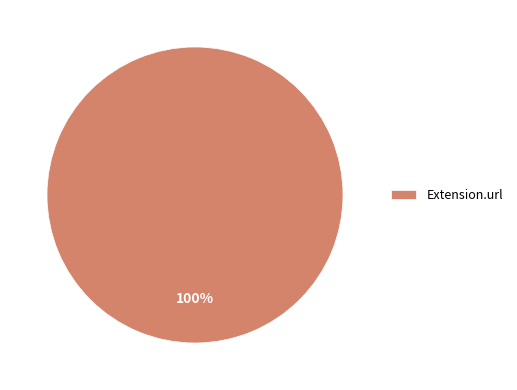

What is the majority slice?

Extension.url